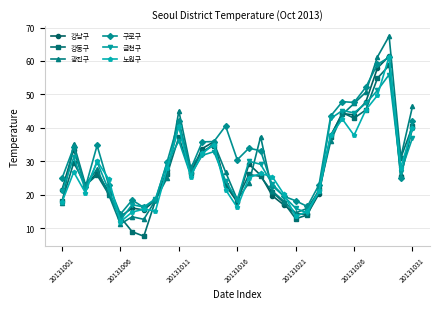

What is the greatest value displayed?

67.4